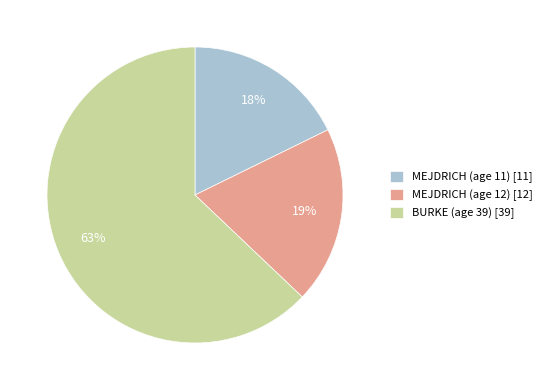

To the nearest percent, what is the average slice percentage?

33%